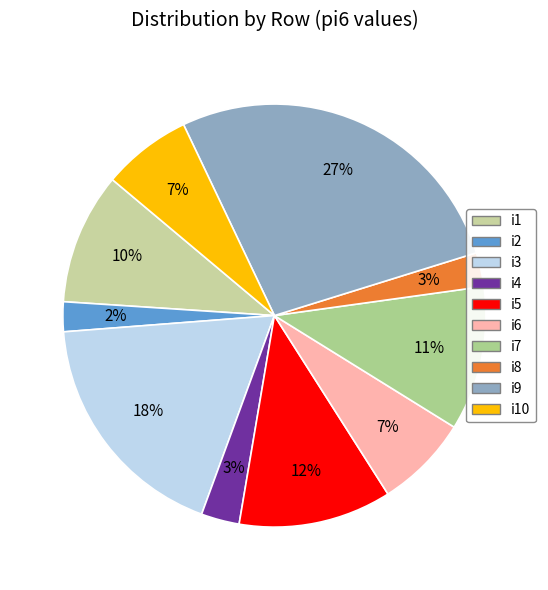

Rank the categories by value from lowest to highest.

i2, i8, i4, i10, i6, i1, i7, i5, i3, i9